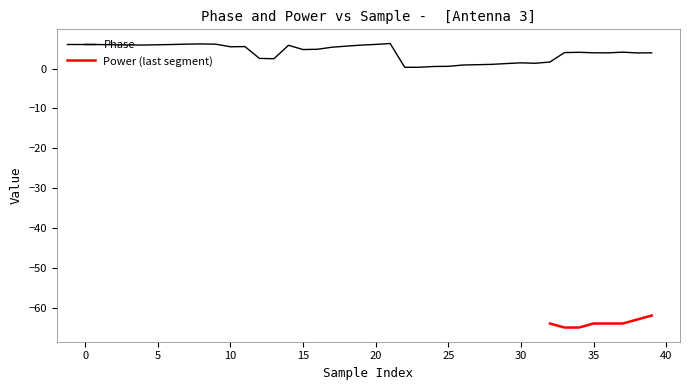

List the labels in order of value, largest first.

21, 8, 7, 9, 20, 0, 6, 1, 5, 2, 3, 4, 19, 14, 18, 11, 10, 17, 16, 15, 37, 34, 33, 35, 36, 39, 38, 12, 13, 32, 30, 31, 29, 28, 27, 26, 25, 24, 23, 22